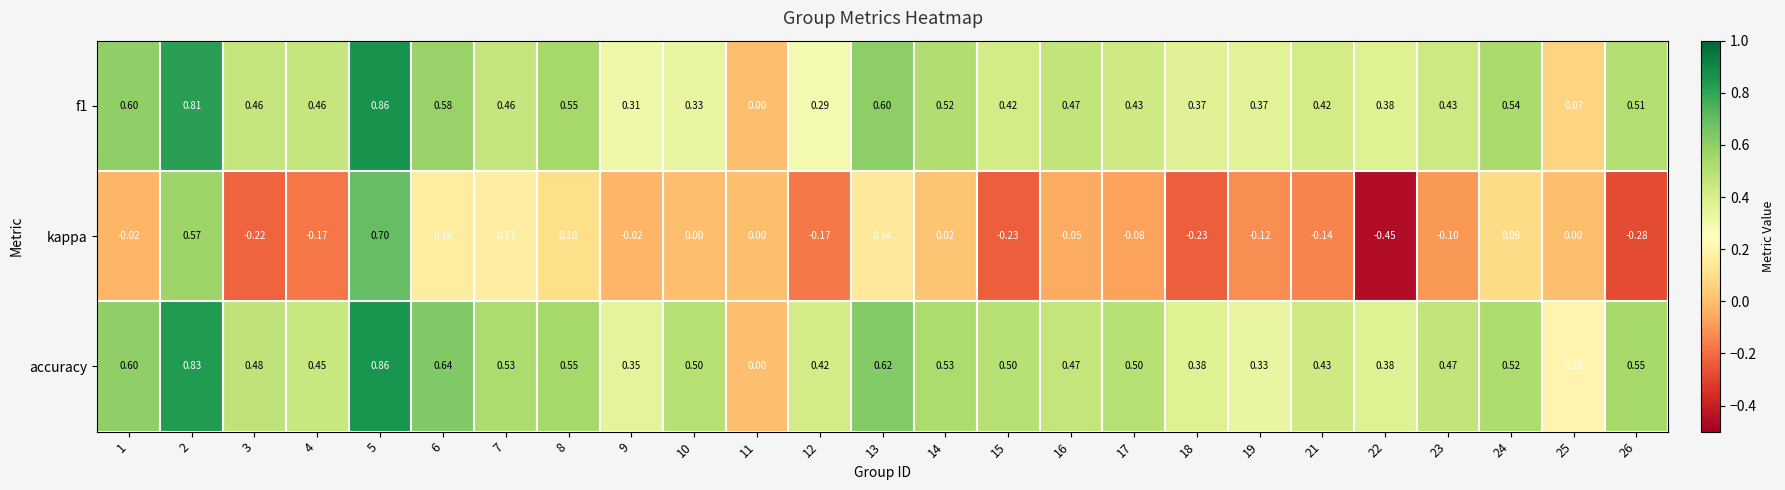

Which series has the widest spread of values?

kappa